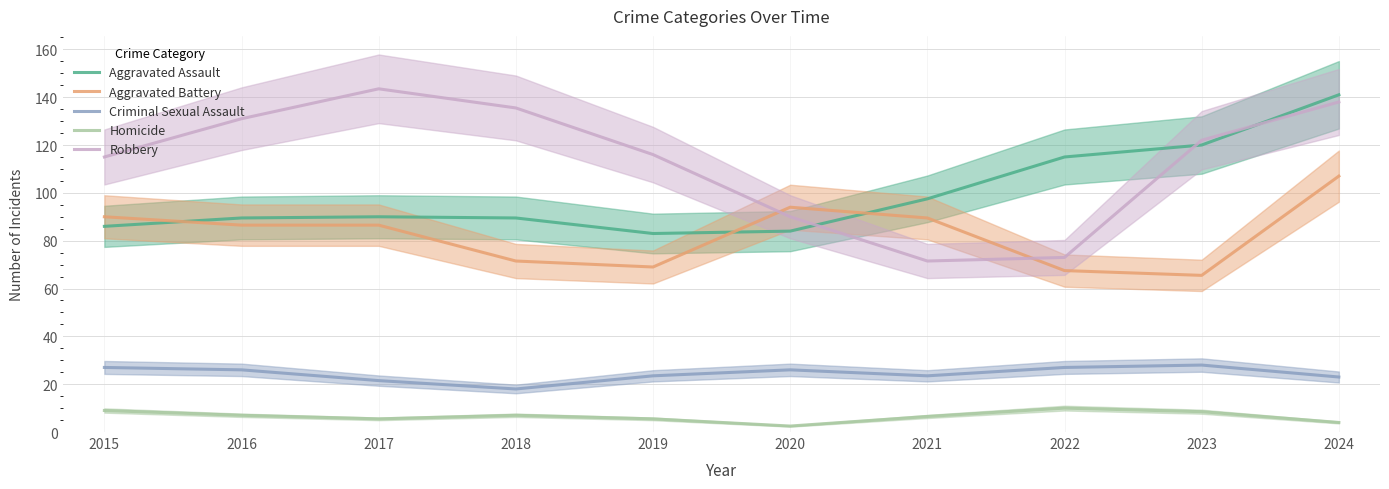

How many interior local peaks does the Aggravated Battery series have?

1